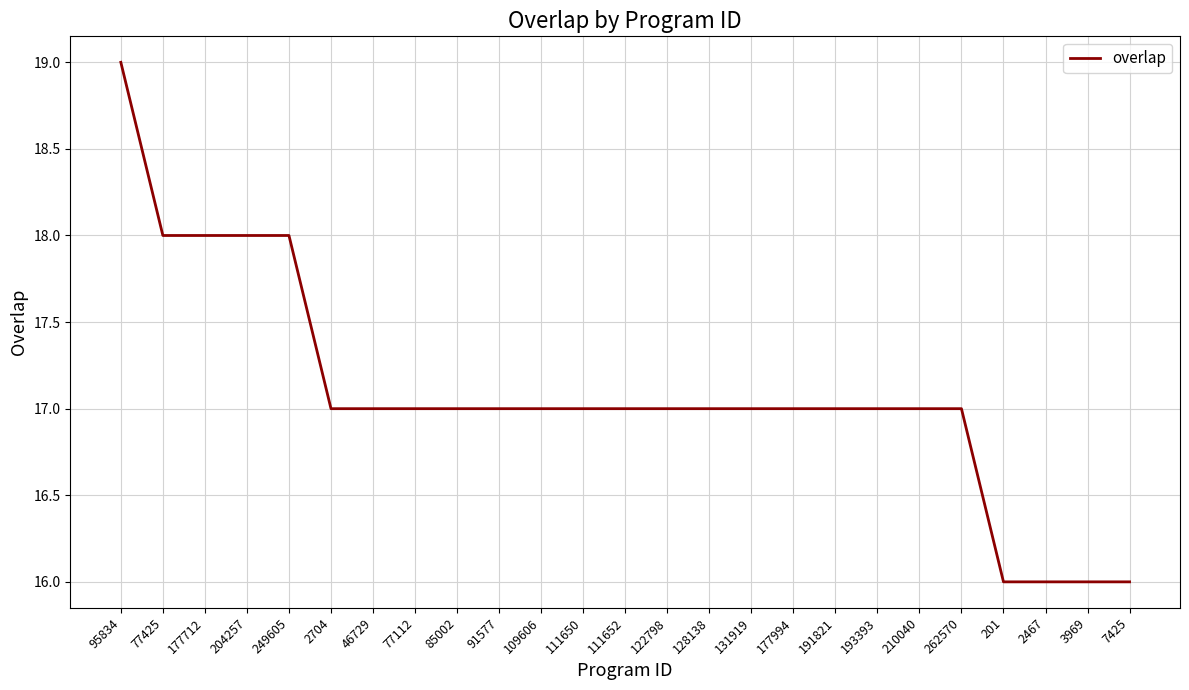

Is this an area chart (filled region under the line)?

No